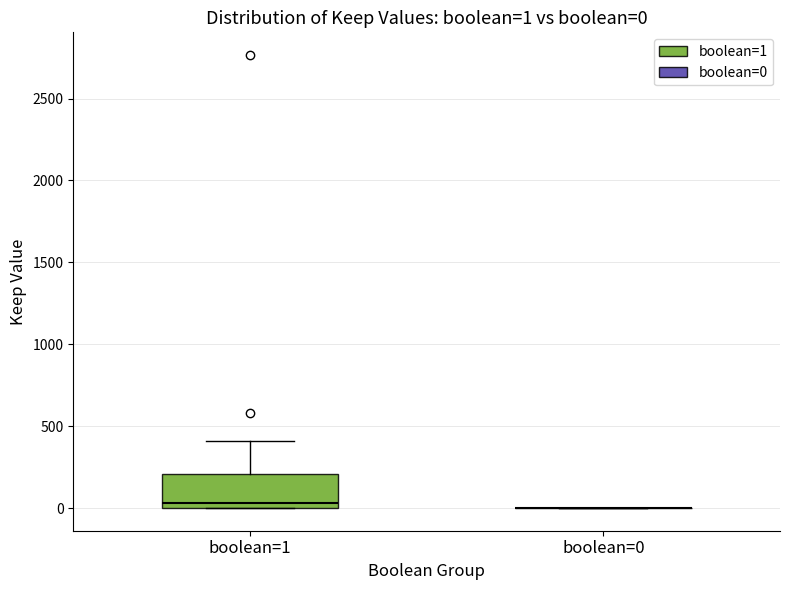

Comparing the boxes themselves (not the whiskers), which one is the tallest?

boolean=1